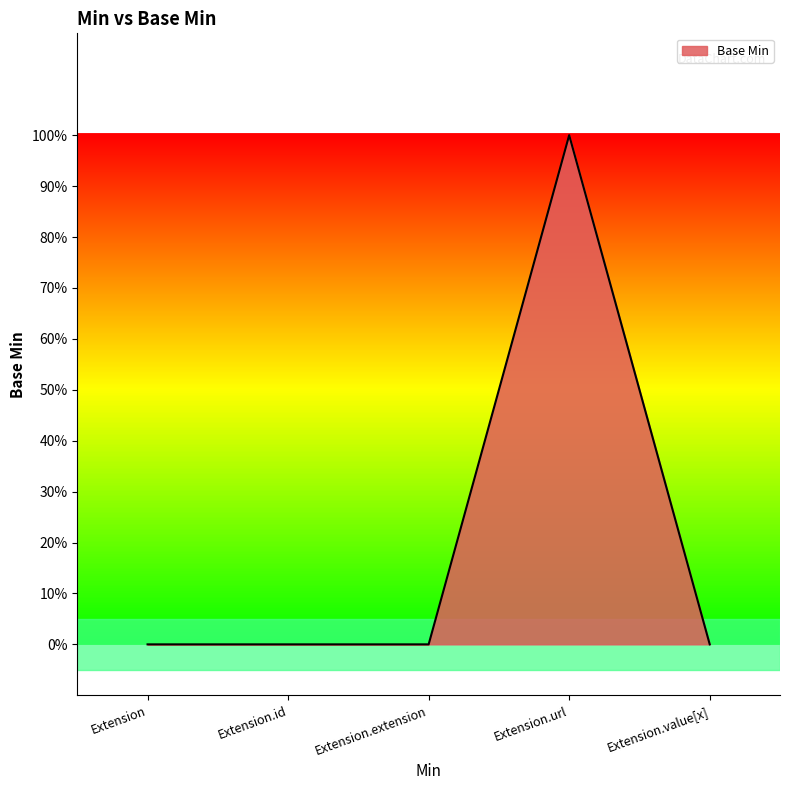

Rank the categories by value from lowest to highest.

Extension, Extension.id, Extension.extension, Extension.value[x], Extension.url